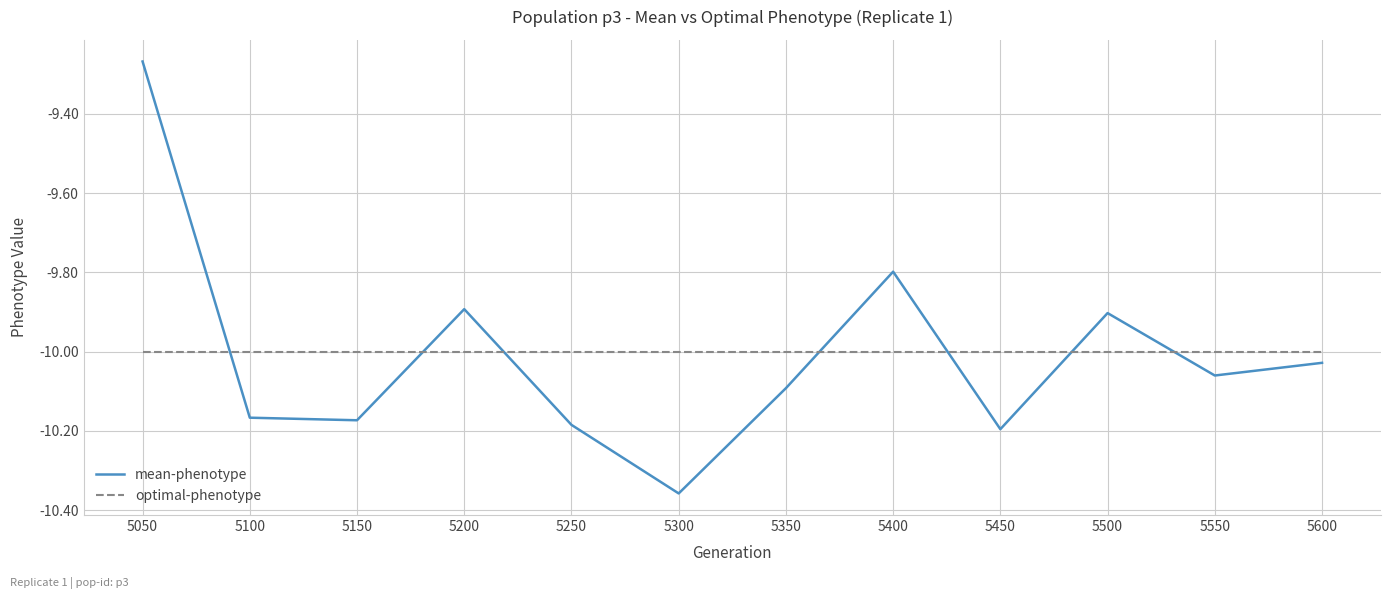

Is this an area chart (filled region under the line)?

No